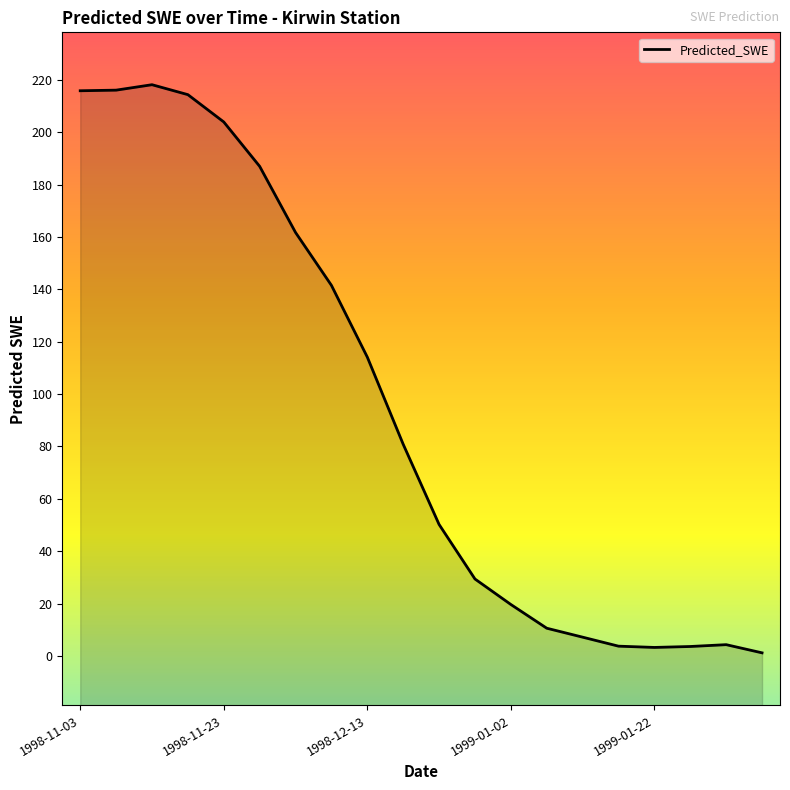

What is the label of the 7th point from the right?

1999-01-07